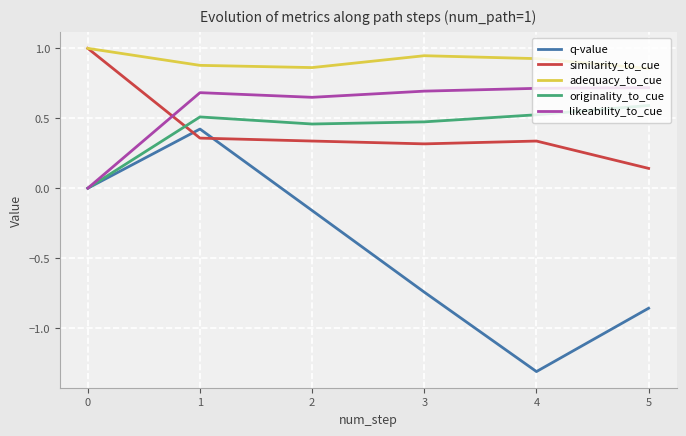

How many interior local valleys does the adequacy_to_cue series have?

1